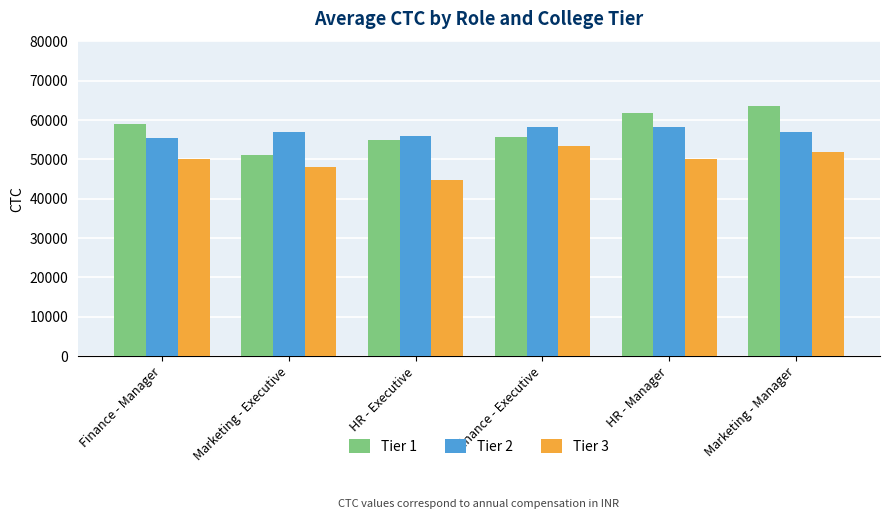

At how many categories does at least one series exceed 53518?

6